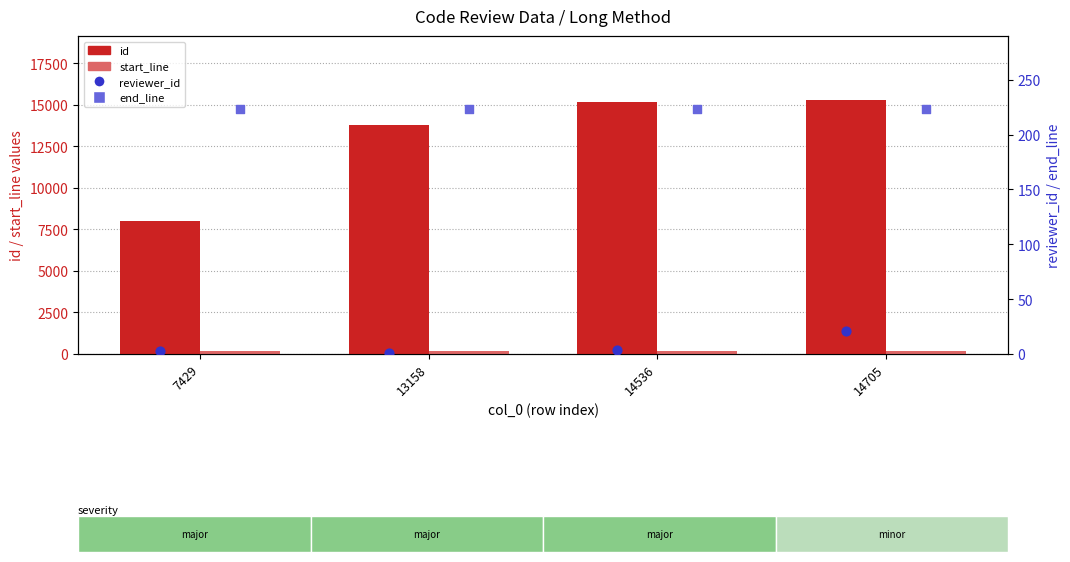

At which category is the sum across all series the highest?

14705